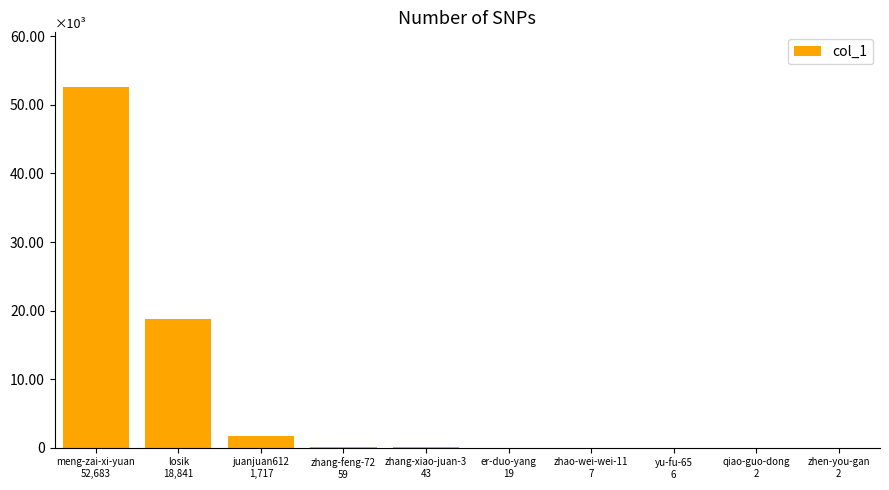

Are the bars horizontal?

No